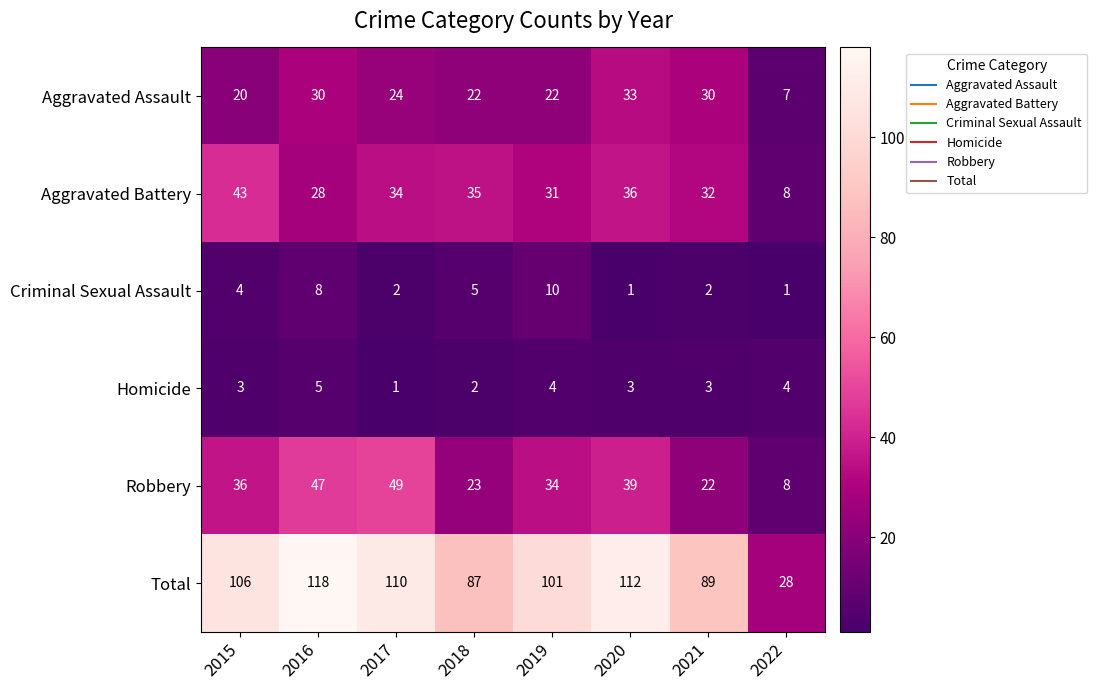

What is the total value across all series at 2016?

236